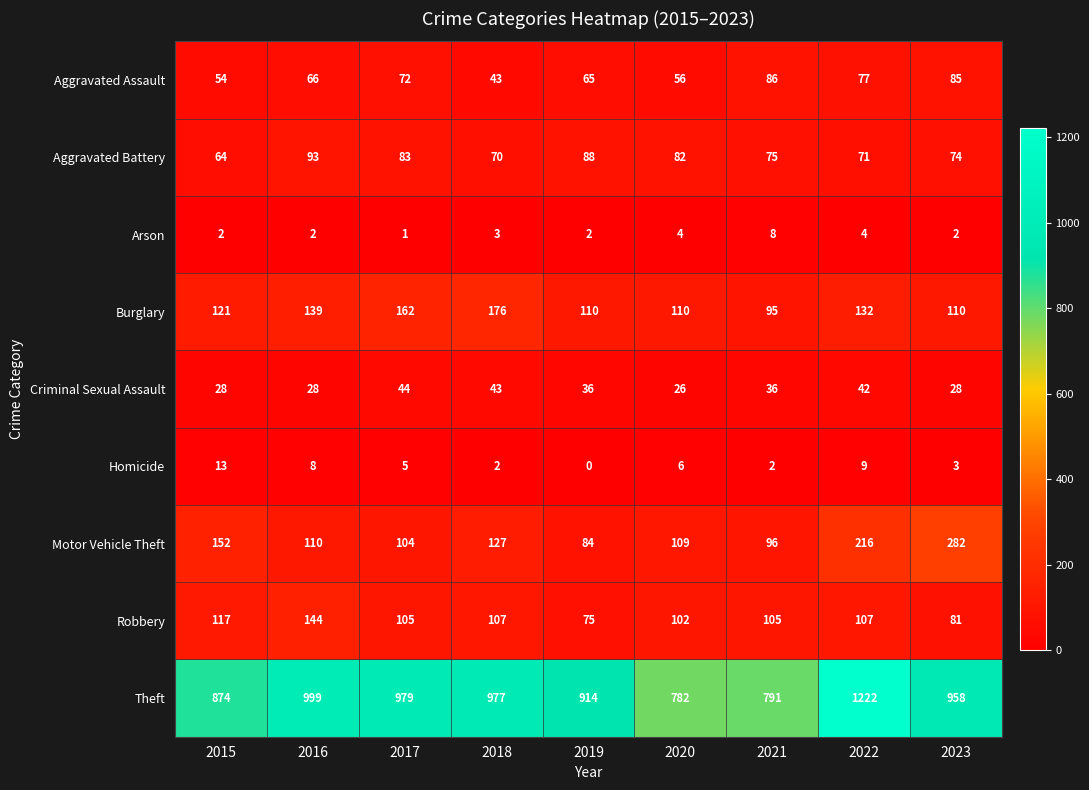

How many data points does each series have?

9